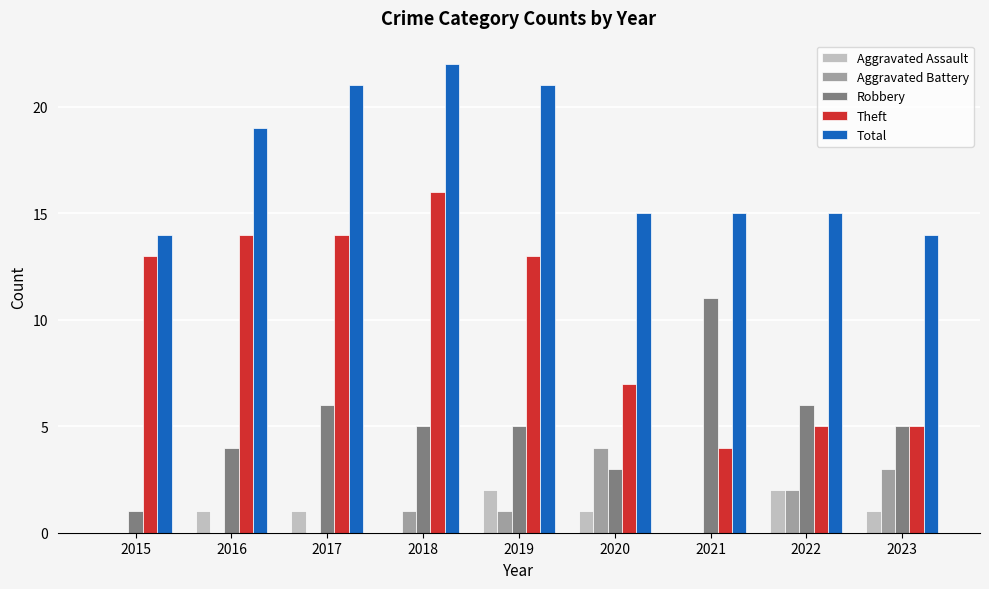

True or false: Aggravated Battery has a value of -3 at 2015.

False